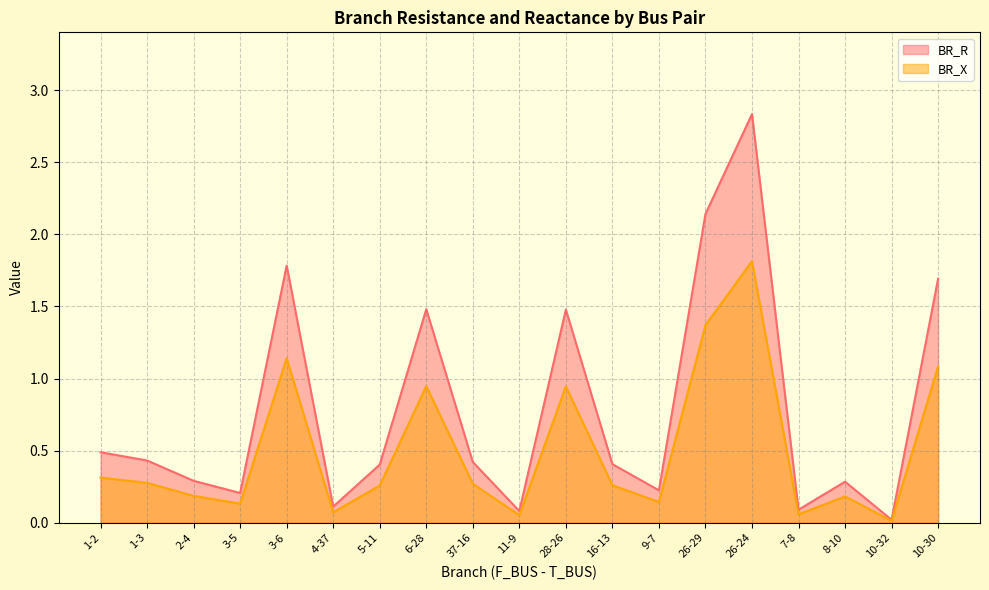

The BR_R series shows 2.8 at 26-24. True or false?

True